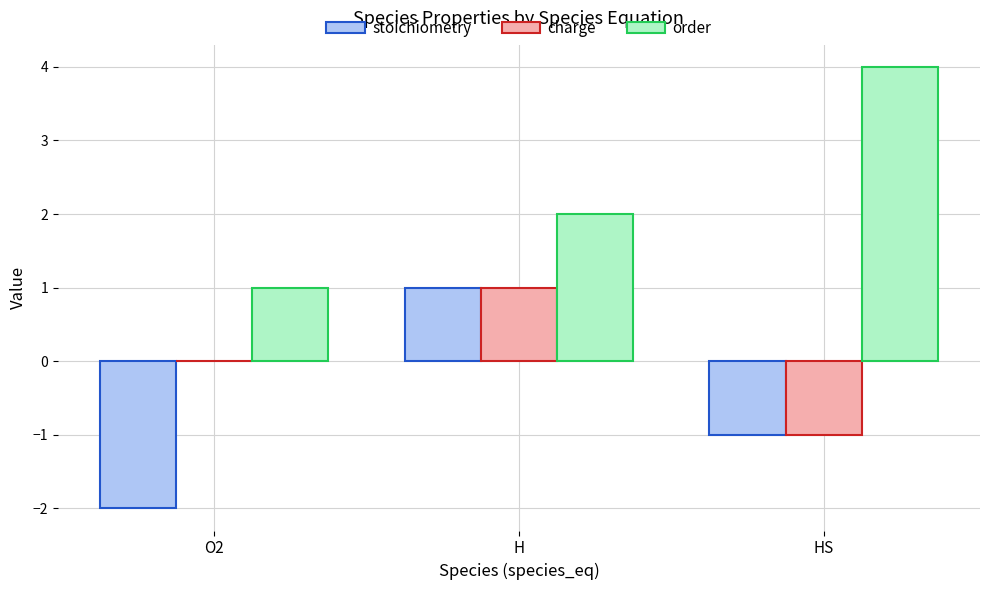

How many series are shown in this chart?

3